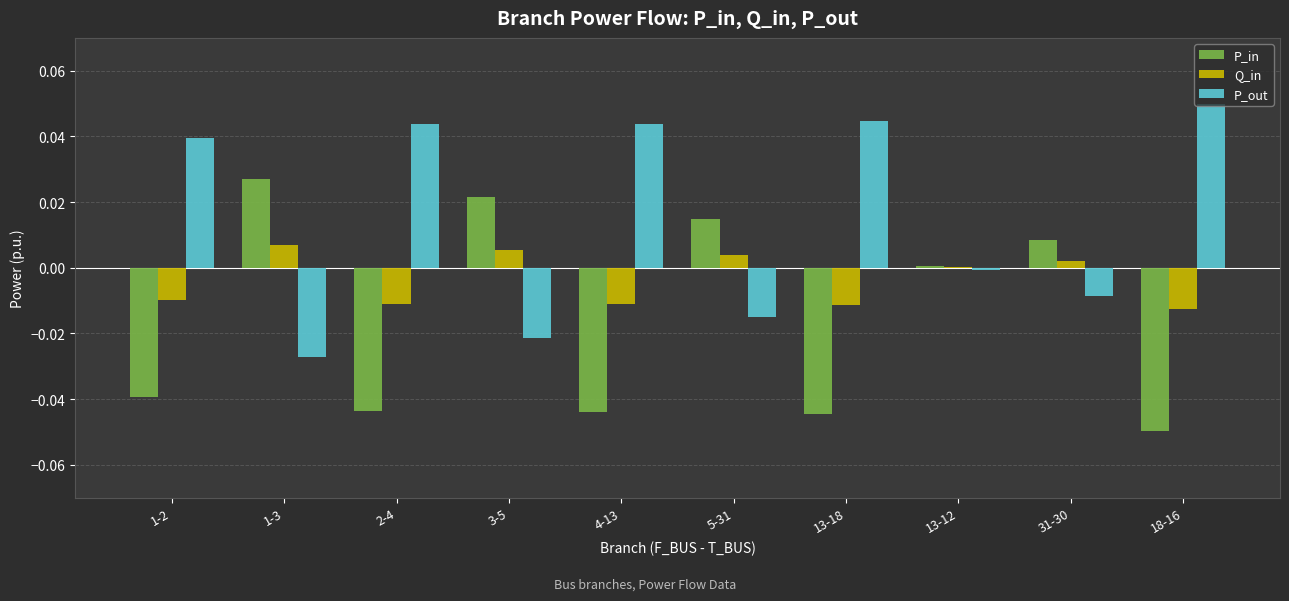

The Q_in series shows -0.0 at 1-2. True or false?

True